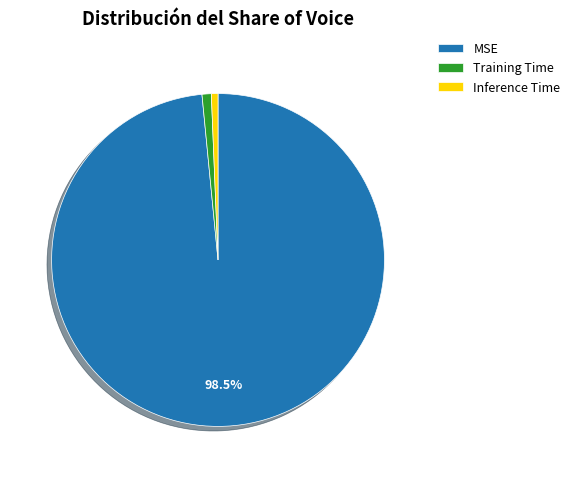

To the nearest percent, what is the average slice percentage?

33%